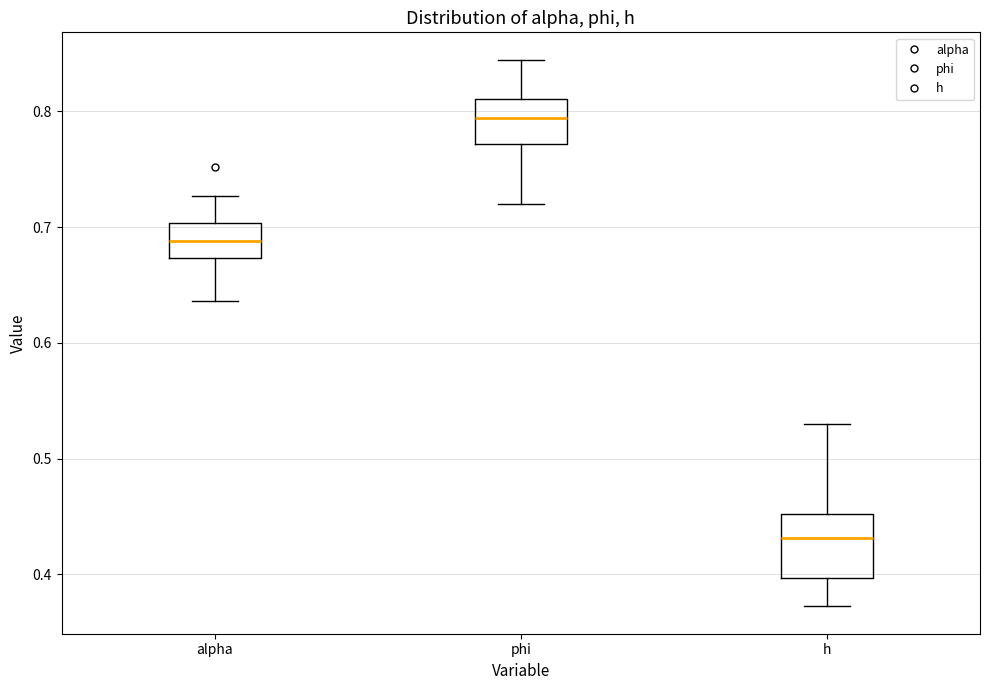

Which box is the tallest, from its lower edge to its upper edge?

h